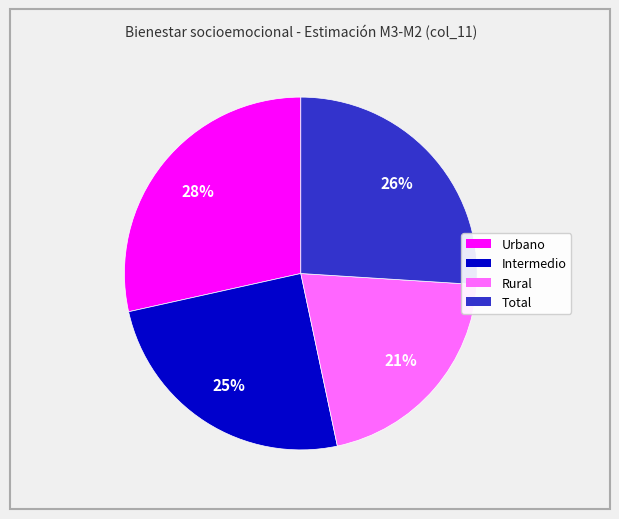

To the nearest percent, what portion does Total represent?

26%